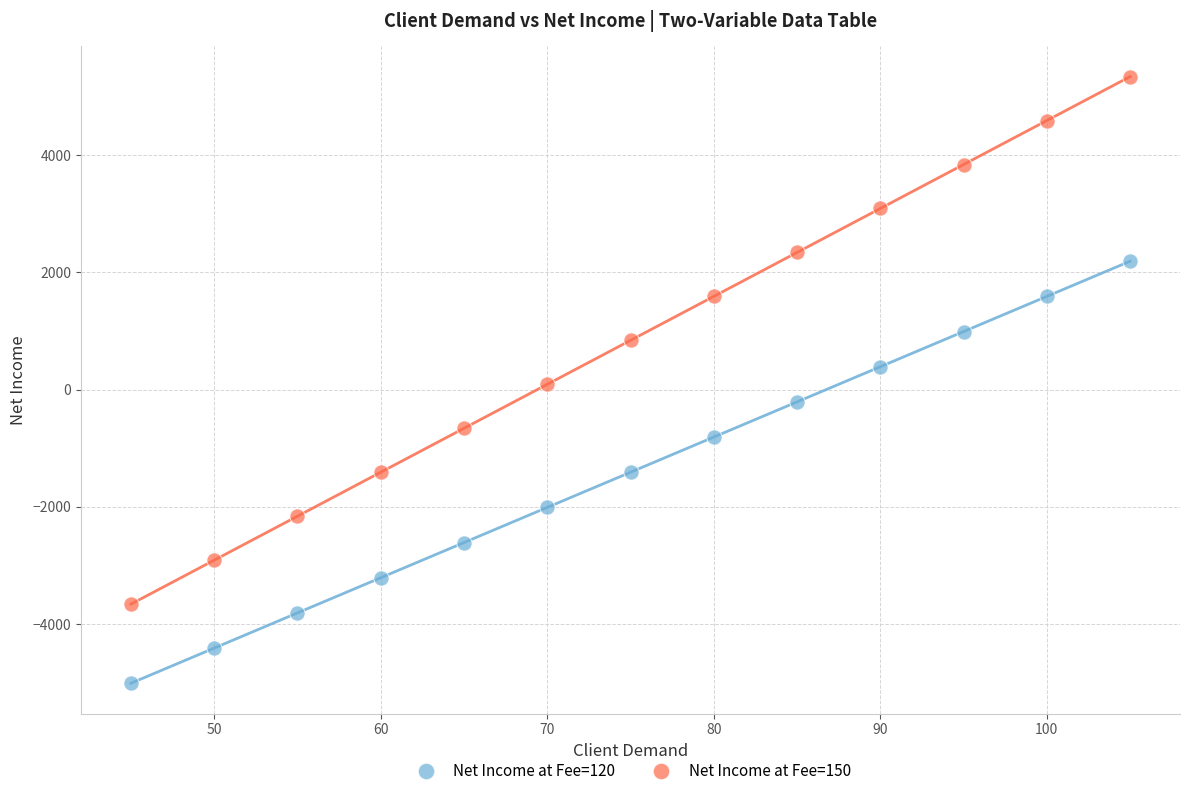

Which series has the widest spread of Y values?

Net Income at Fee=150